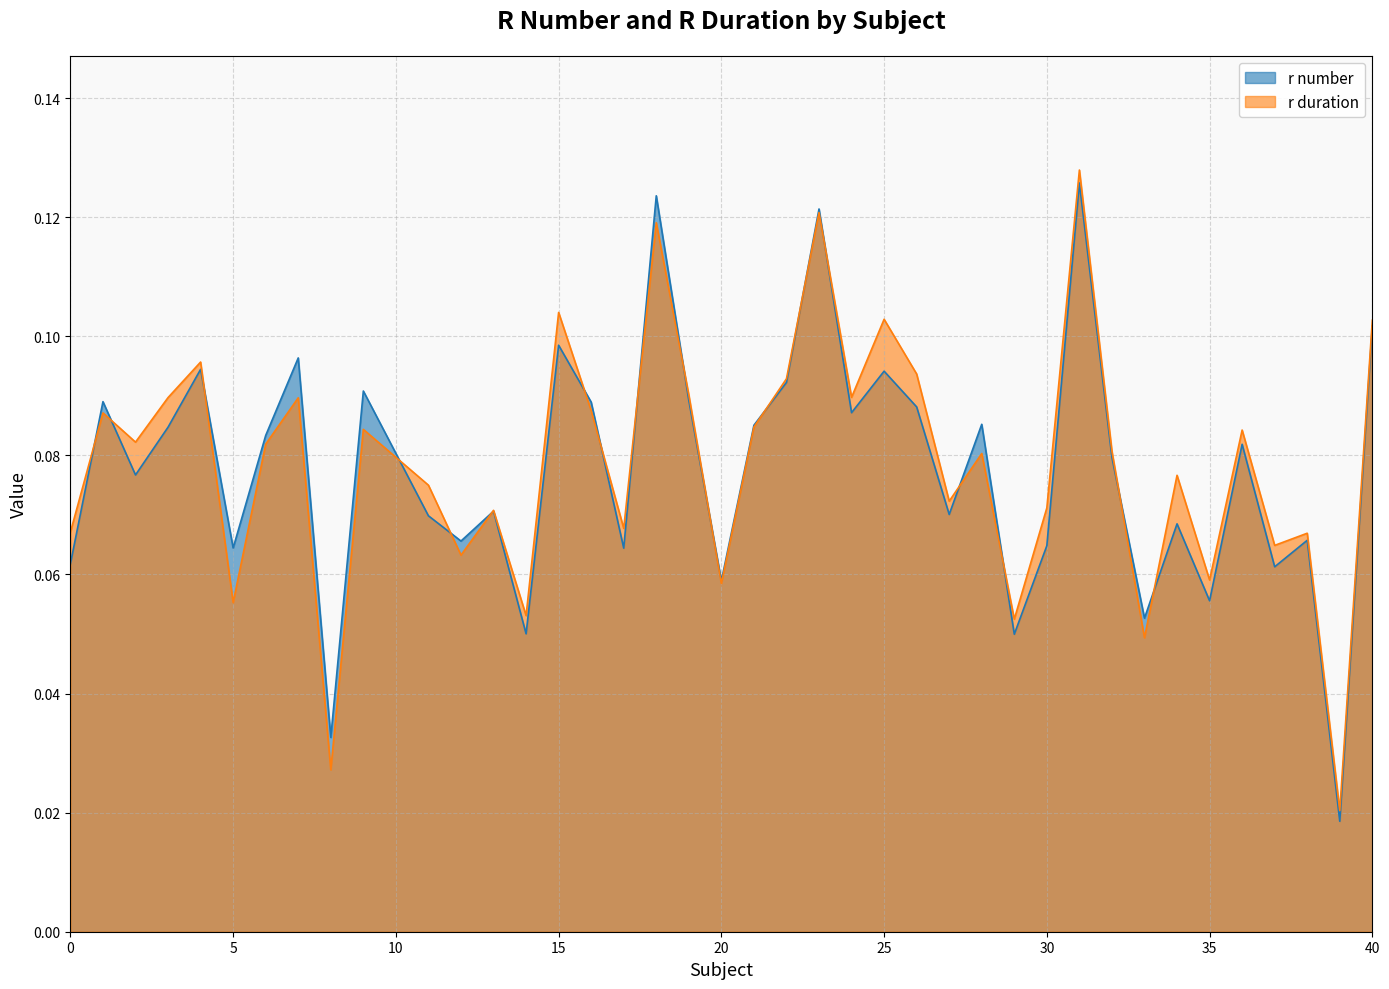

What is the maximum value for r duration?

0.1